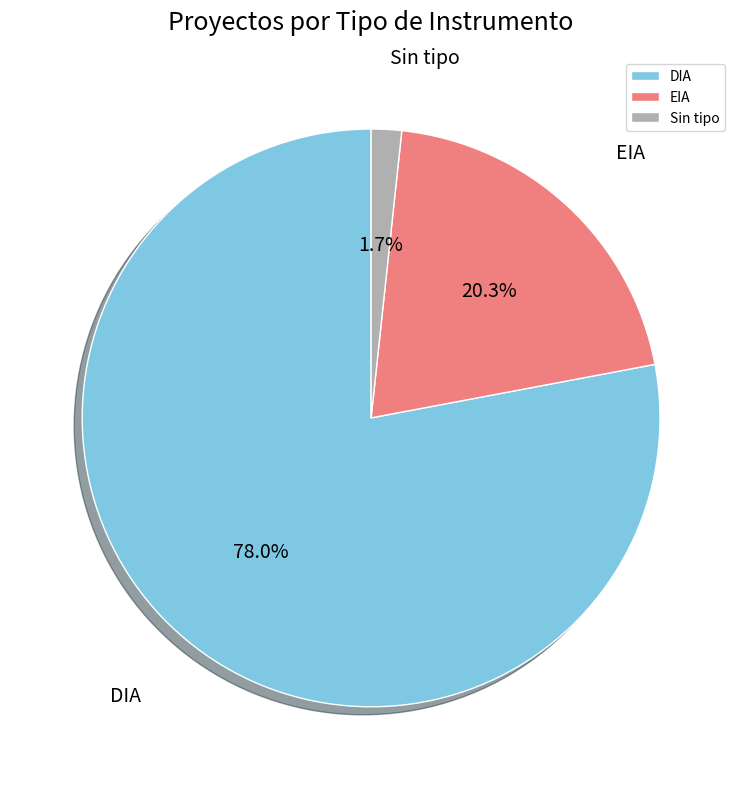

Is the sum of DIA and Sin tipo greater than half?

Yes